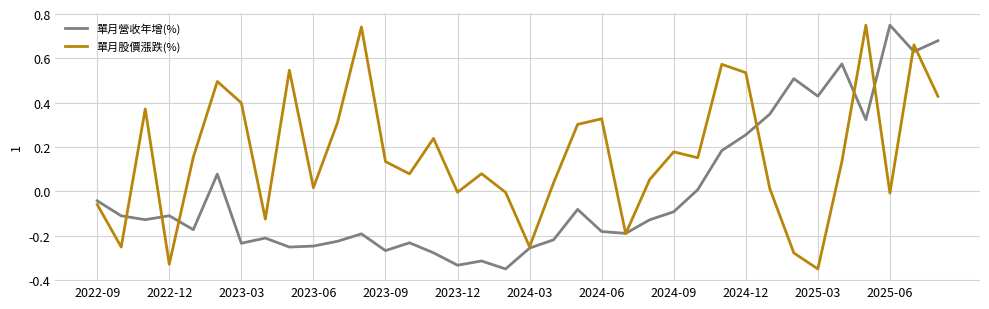

How many lines are shown in the chart?

2